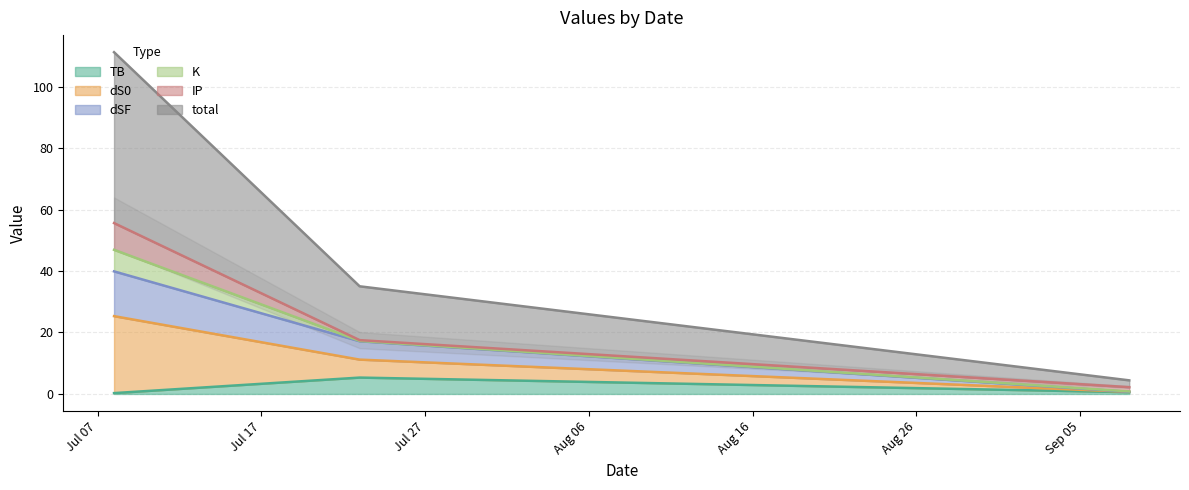

What is the maximum value for TB?

5.3